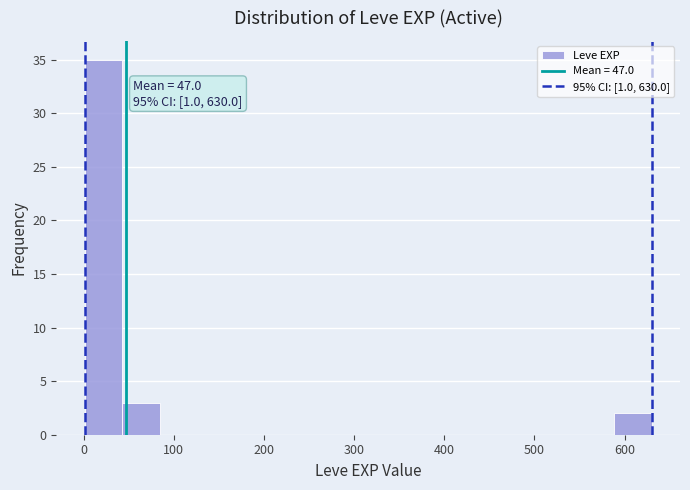

Over which range of the x-axis is the bar tallest?

0 to 40